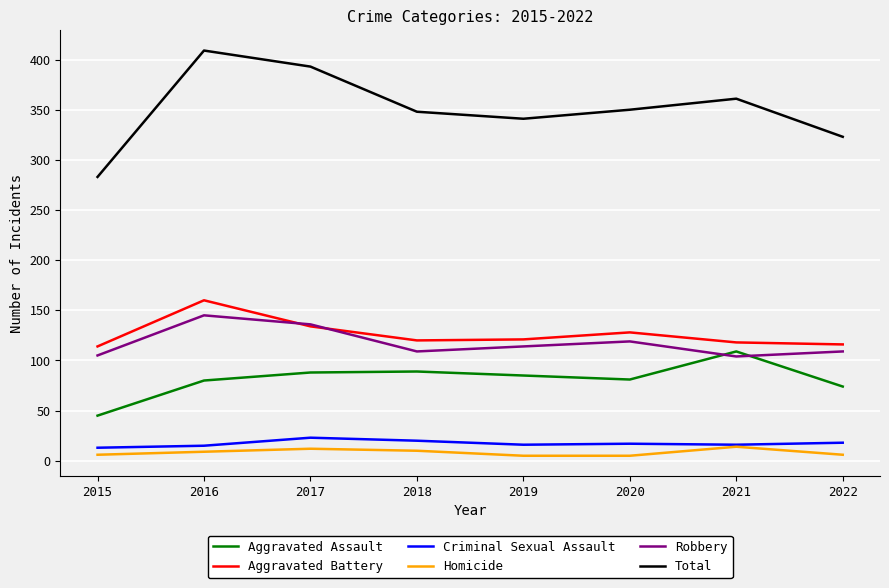

The value of Aggravated Battery at 2020 is 128. True or false?

True